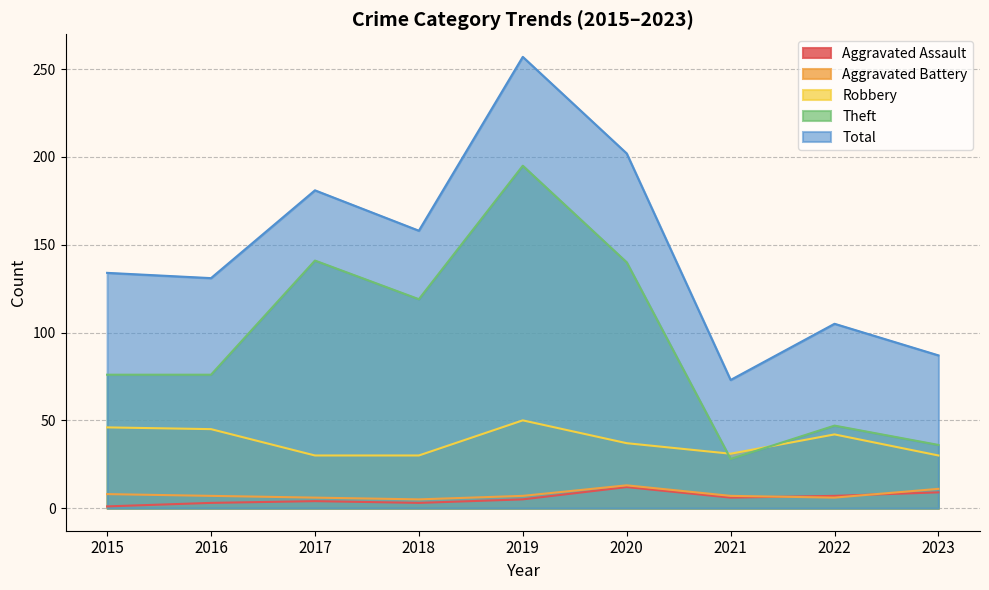

What is the difference between the maximum and minimum values in the Aggravated Assault series?

11